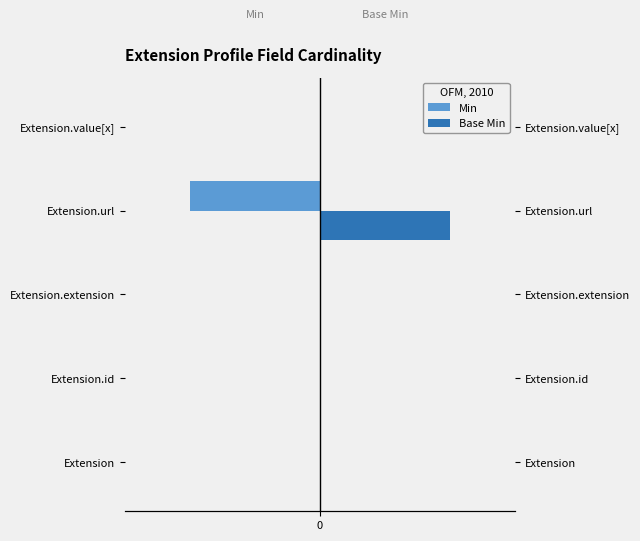

Which series has the largest total across all categories?

Base Min